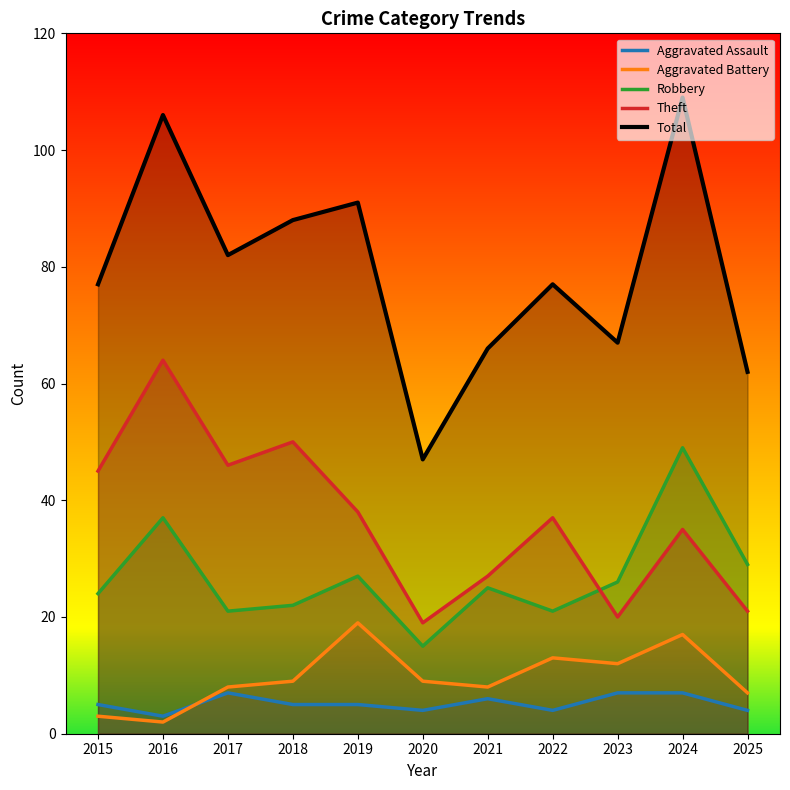

Reading left to right, what are all the values shown in this chart?

Aggravated Assault: 2015=5	2016=3	2017=7	2018=5	2019=5	2020=4	2021=6	2022=4	2023=7	2024=7	2025=4
Aggravated Battery: 2015=3	2016=2	2017=8	2018=9	2019=19	2020=9	2021=8	2022=13	2023=12	2024=17	2025=7
Robbery: 2015=24	2016=37	2017=21	2018=22	2019=27	2020=15	2021=25	2022=21	2023=26	2024=49	2025=29
Theft: 2015=45	2016=64	2017=46	2018=50	2019=38	2020=19	2021=27	2022=37	2023=20	2024=35	2025=21
Total: 2015=77	2016=106	2017=82	2018=88	2019=91	2020=47	2021=66	2022=77	2023=67	2024=109	2025=62